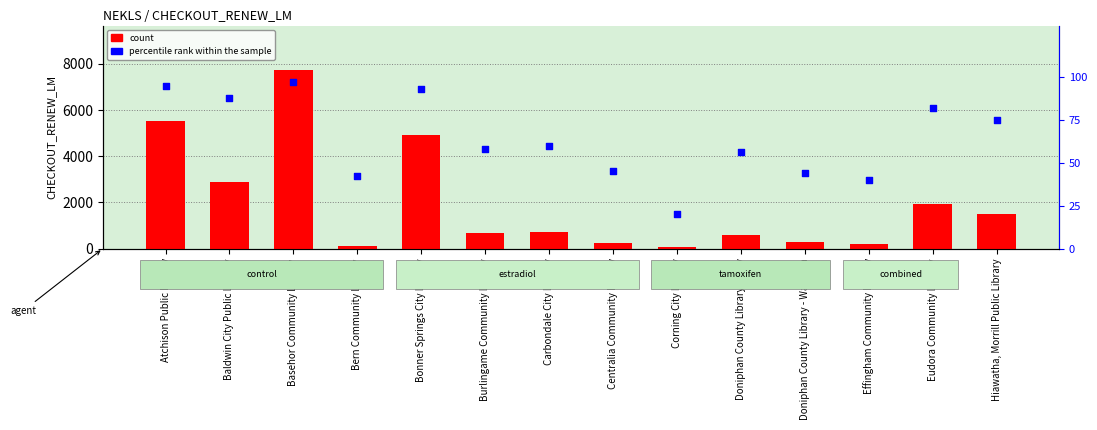

Which series reaches the maximum Y coordinate?

CHECKOUT_RENEW_LM